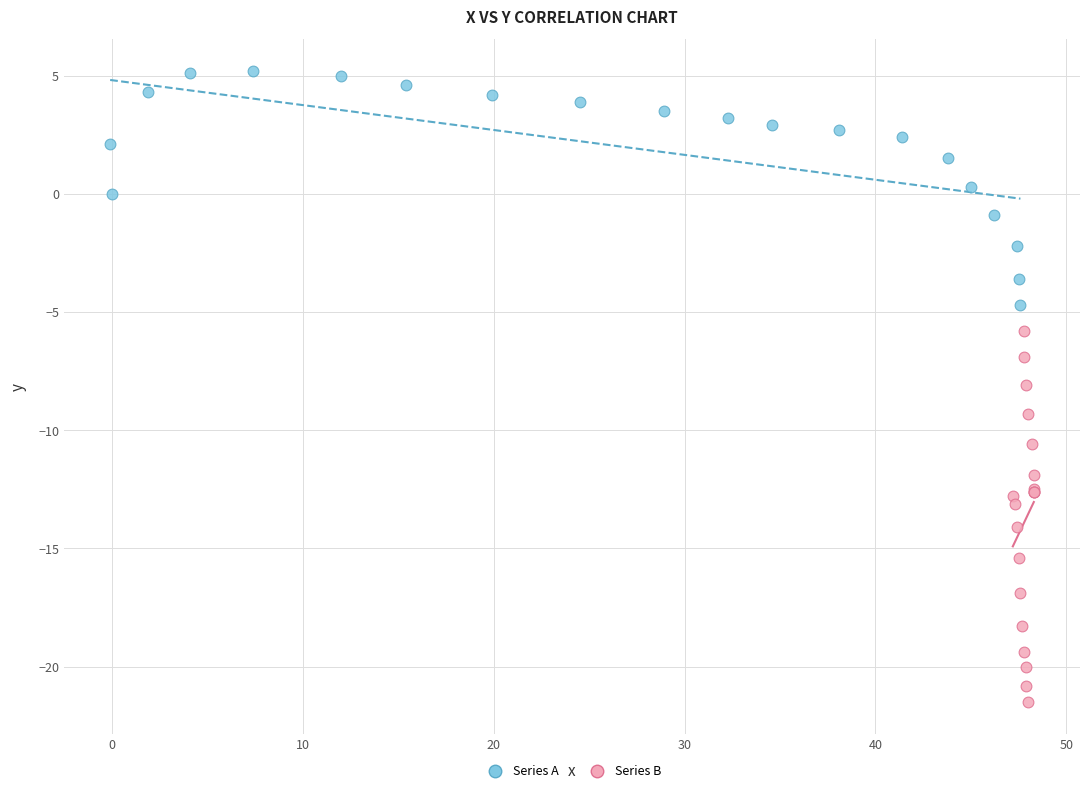

Which series has the widest spread of Y values?

Series B